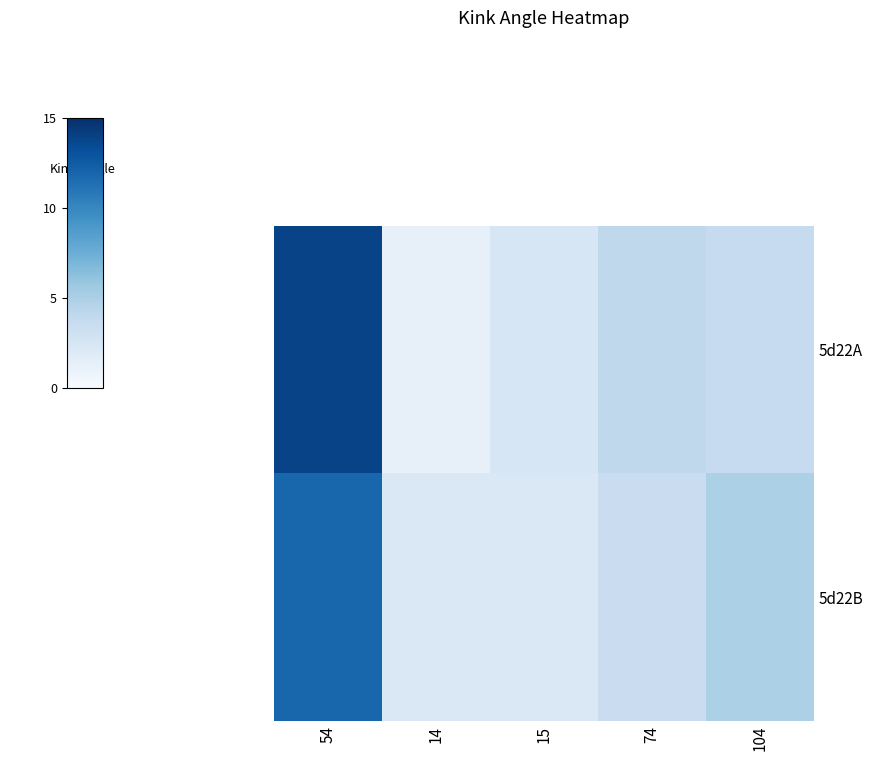

Which series has the largest total across all categories?

5d22A